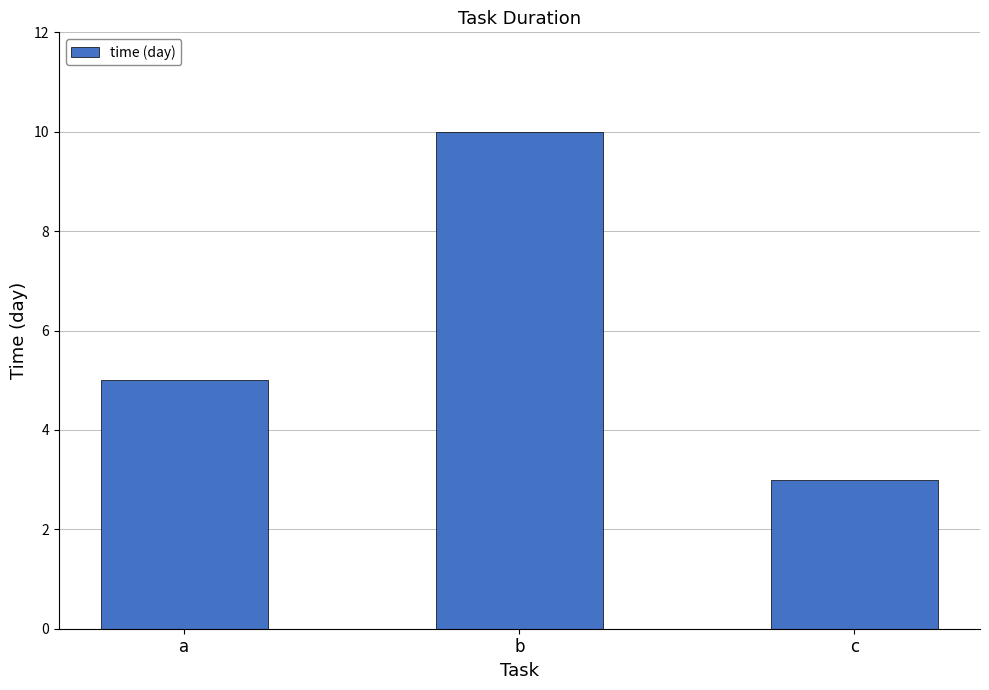

What is the difference between the values at c and b?

7